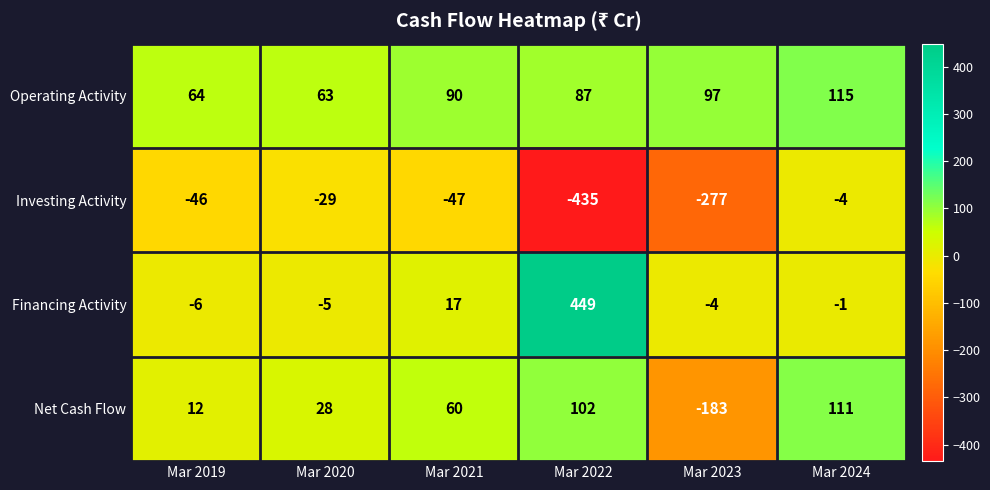

Where is Net Cash Flow nearest to the value -36?

Mar 2019